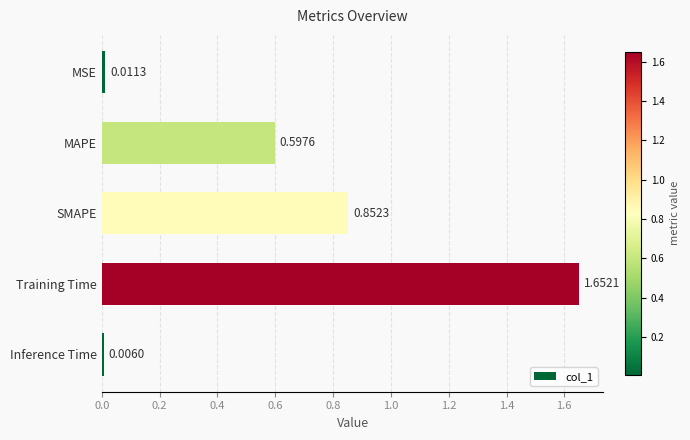

What is the label of the 4th bar from the bottom?

MAPE